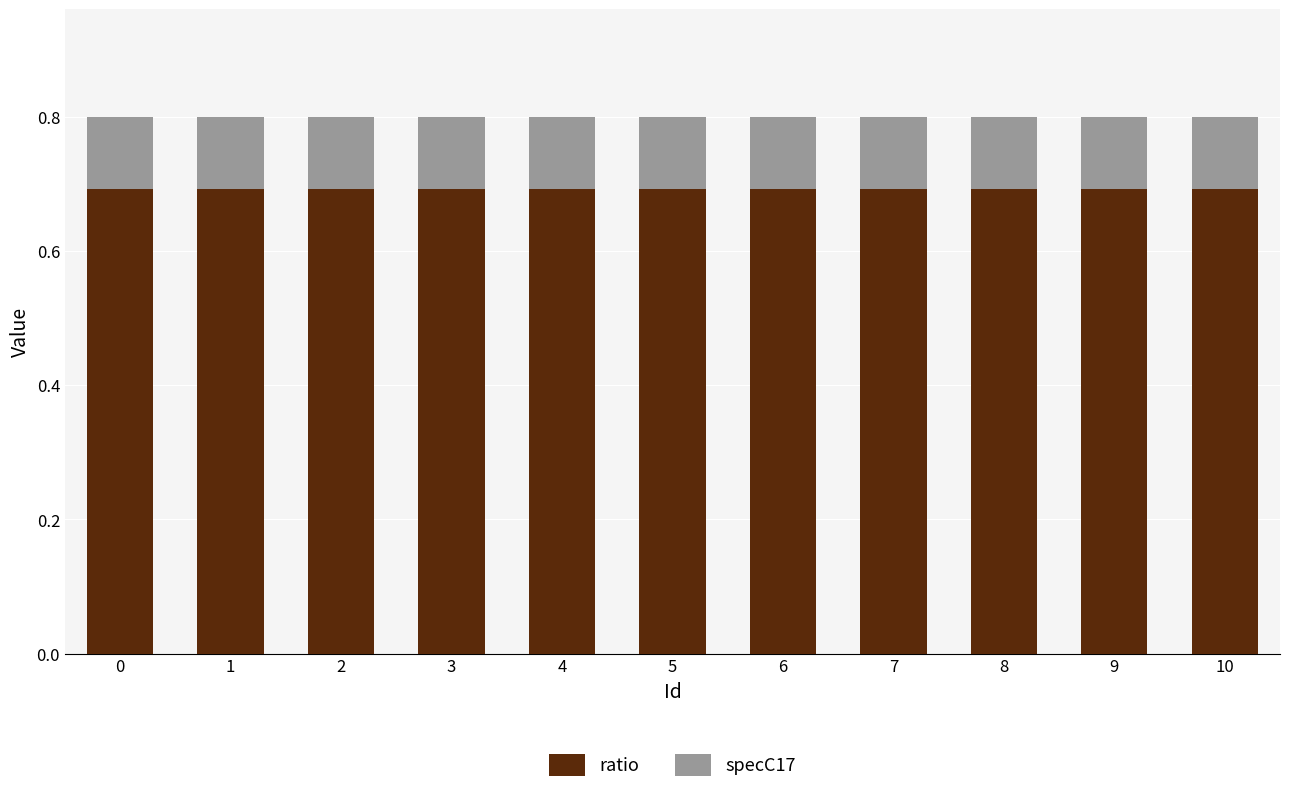

Does the chart contain stacked bars?

Yes